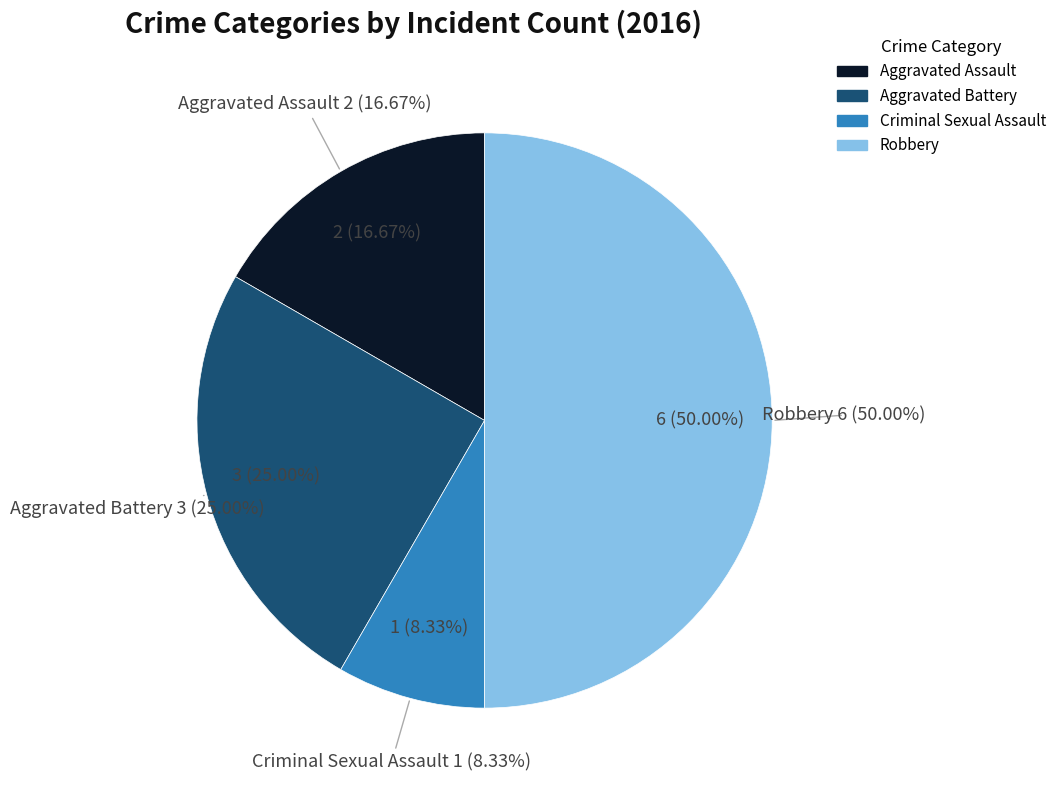

Is it true that Criminal Sexual Assault is 8% of the pie?

True